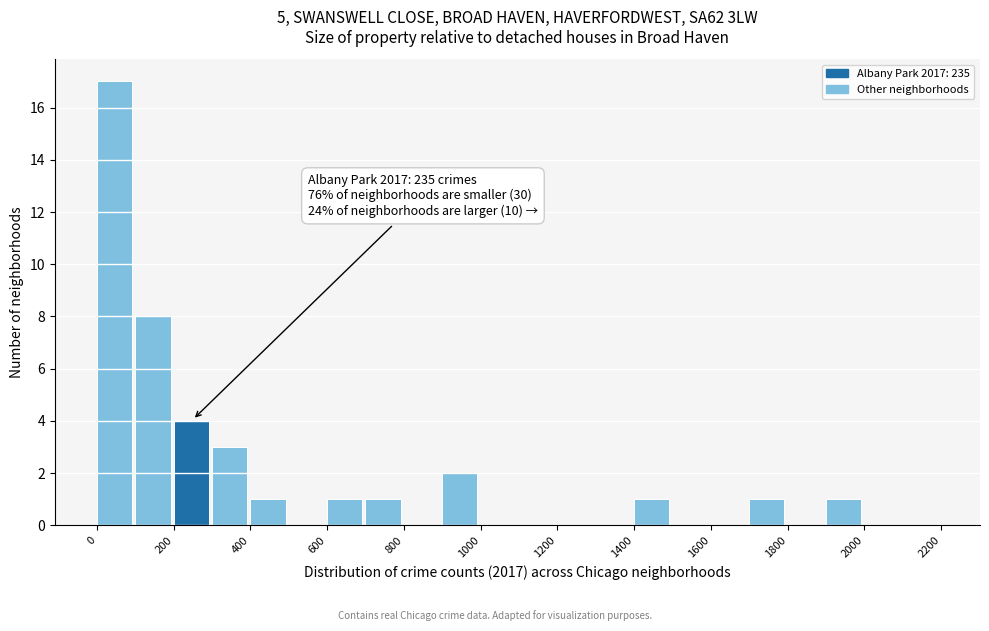

Which range on the x-axis has the tallest bar?

0 to 100